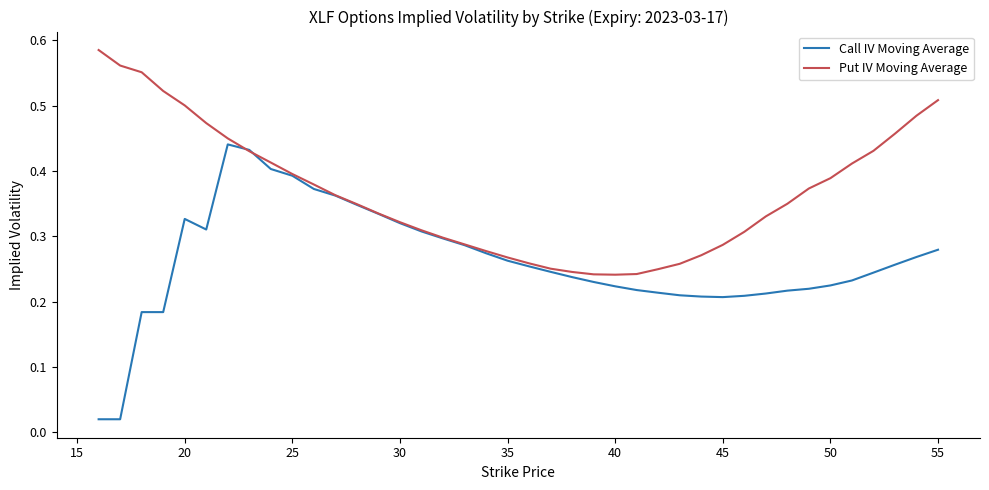

Which series has the widest spread of values?

Call IV Moving Average